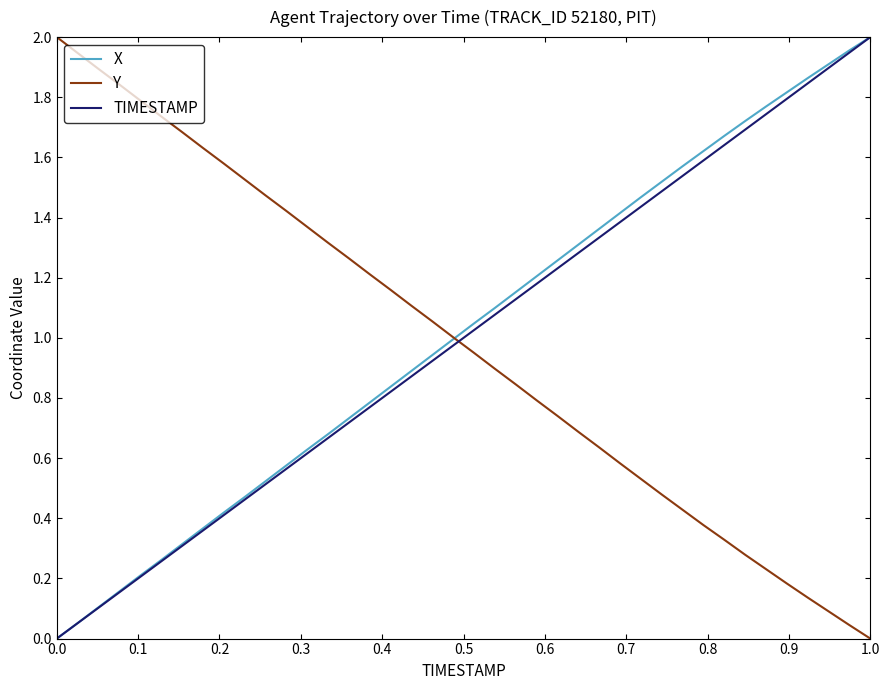

After their last crossing, which series has the higher values: Y or TIMESTAMP?

TIMESTAMP